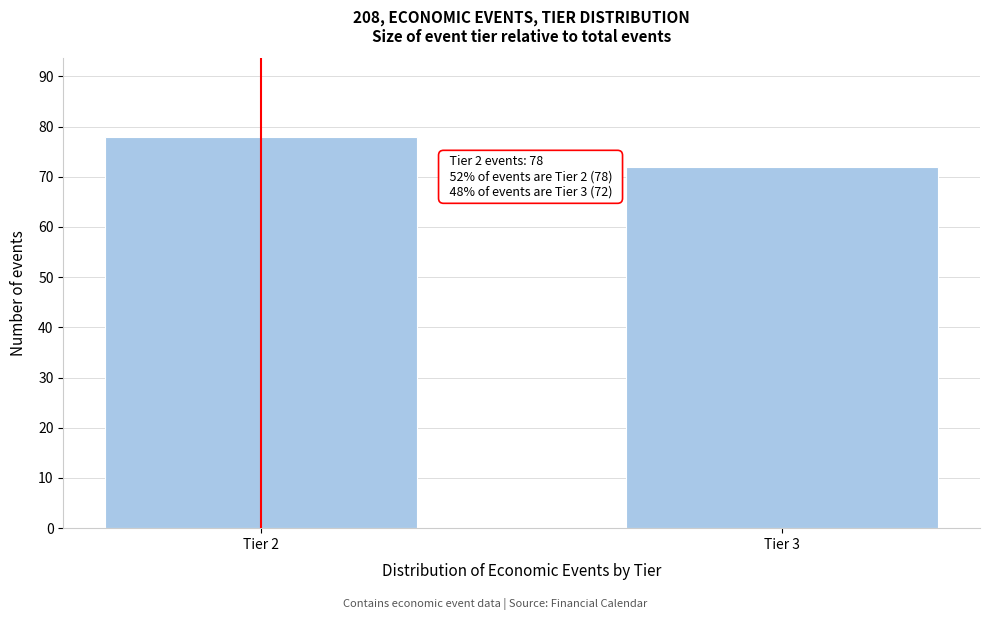

Reading left to right, transcribe all the data shown in this chart.

Tier 2=78	Tier 3=72